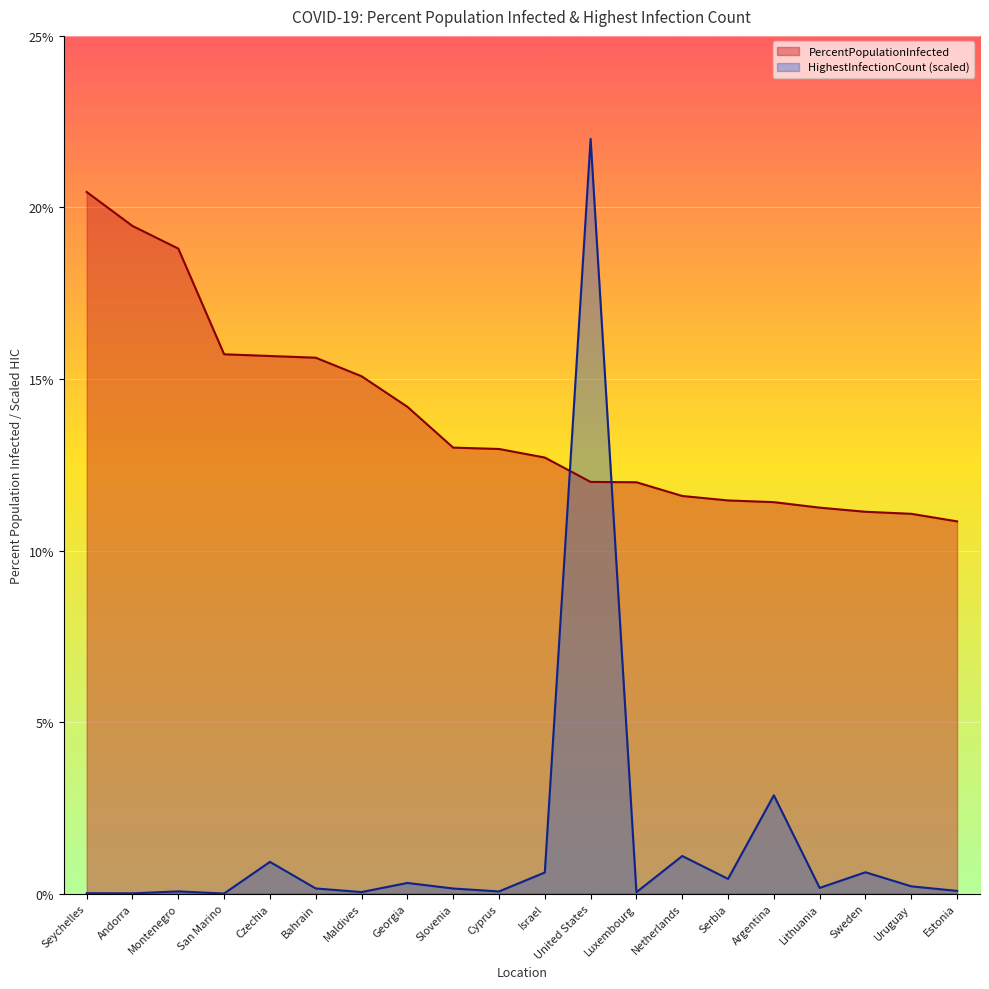

Rank the series by their maximum value, from highest to lowest.

HighestInfectionCount (scaled), PercentPopulationInfected